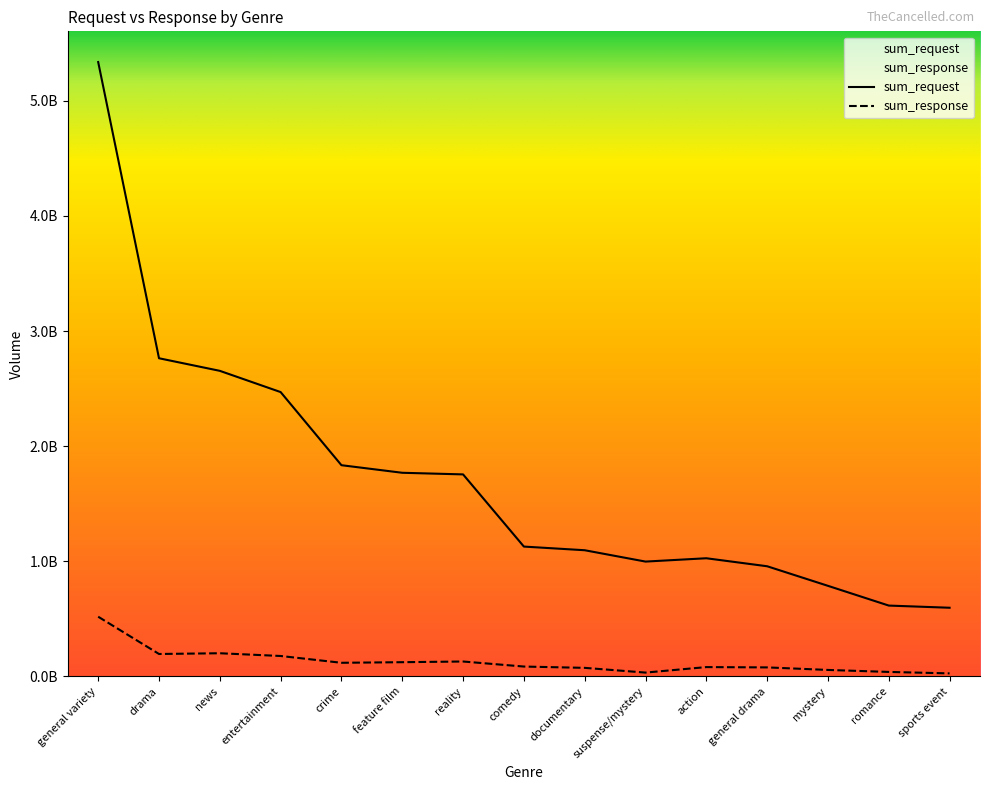

Reading left to right, extract all data points from this chart.

sum_request: 5336506163	2763483926	2654161268	2469697534	1834472472	1768690805	1754569555	1127606889	1095831388	997276632	1026156082	956662595	786584333	615107040	596248378
sum_response: 518434862	194598200	200979839	177249127	118172678	123284411	129296176	85455899	74124769	32989839	80759184	78055010	56007252	38725447	26058181